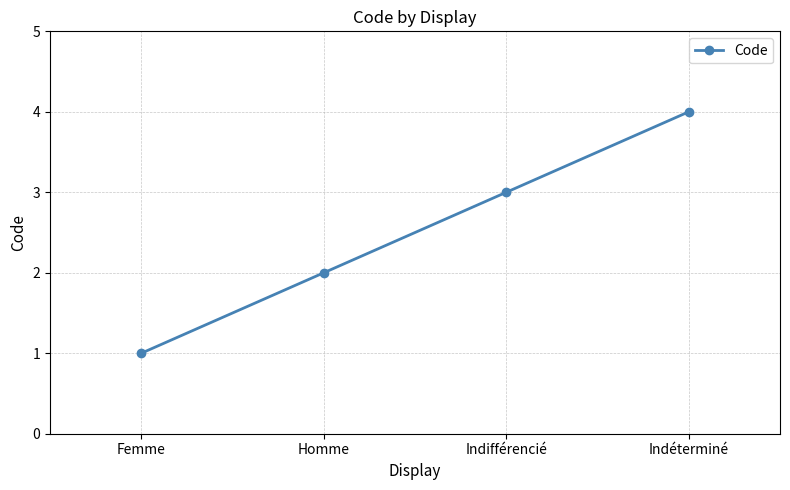

Which category has the lowest value across all series?

Femme